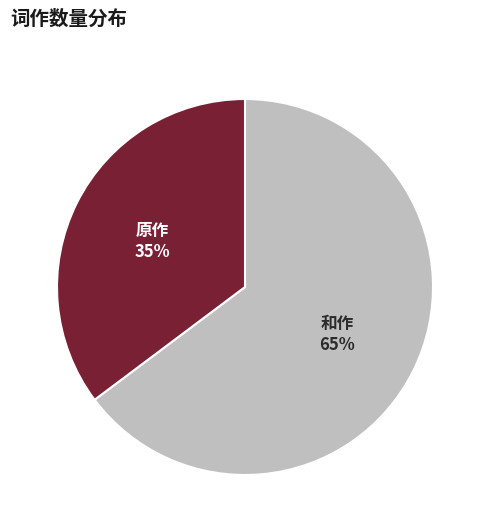

To the nearest percent, what is the difference between the largest and smallest slice percentages?

30%